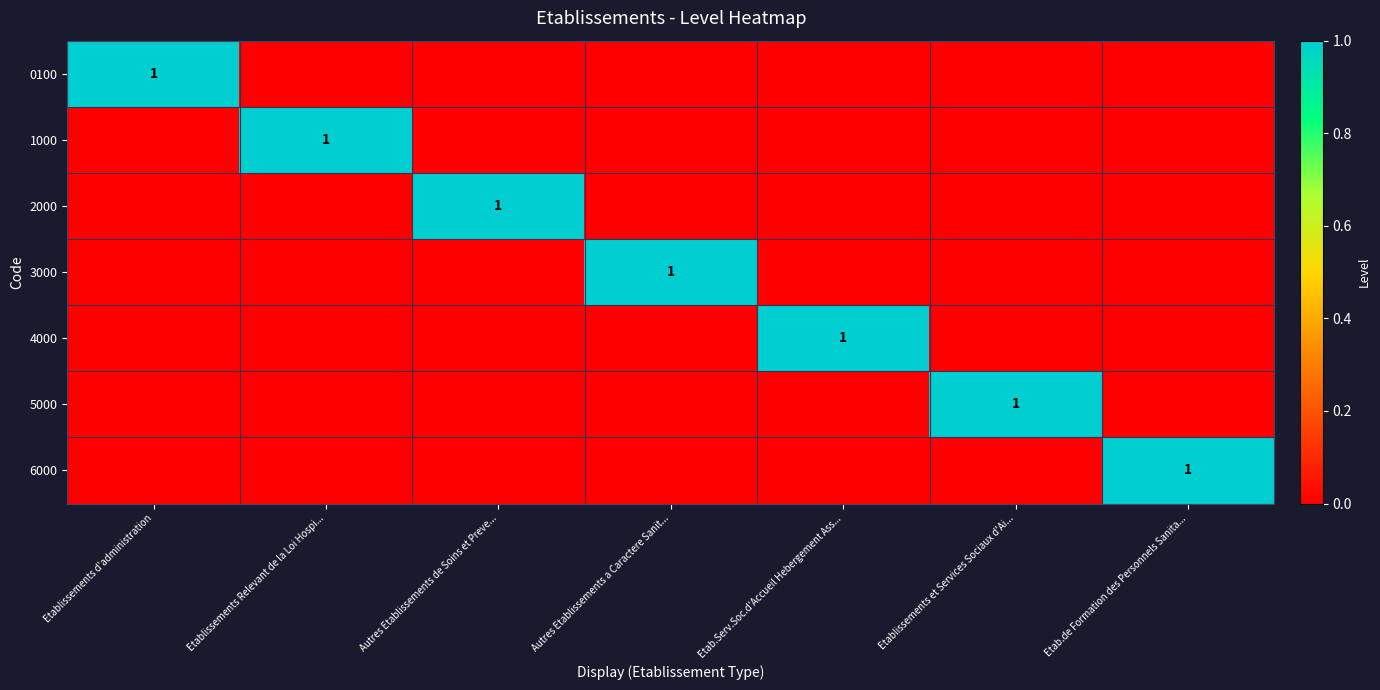

How many categories are shown in the chart?

7